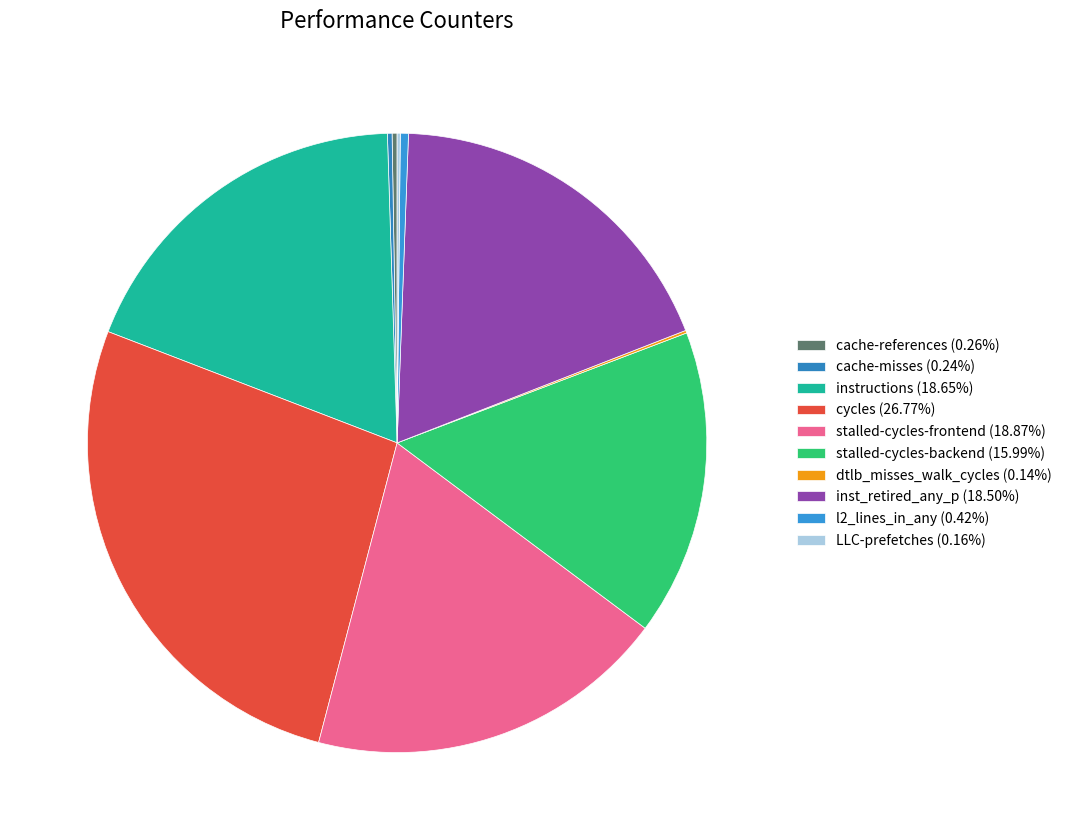

The l2_lines_in_any slice represents 0% of the pie. True or false?

True